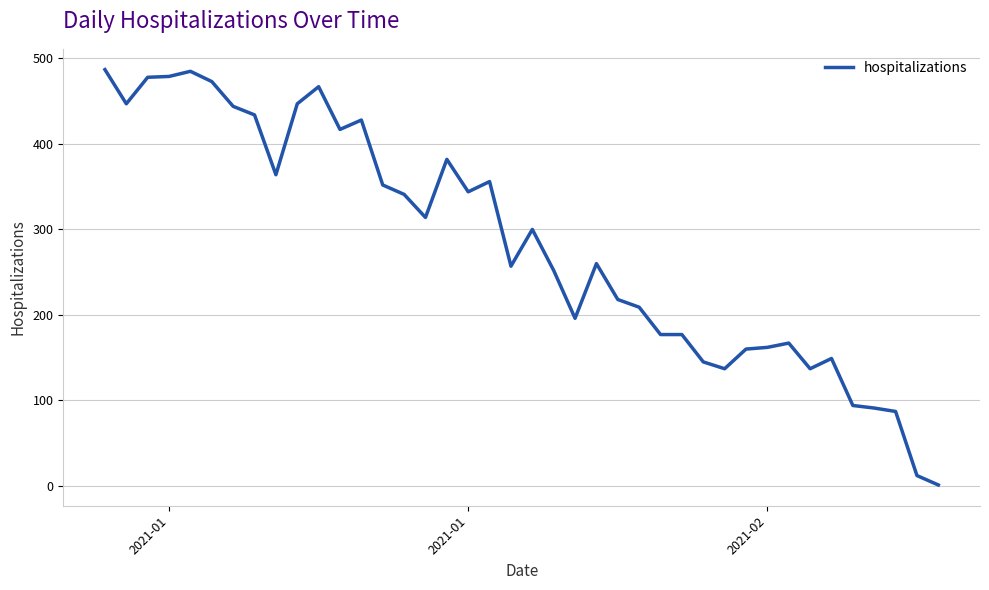

What is the difference between the maximum and minimum values?

486